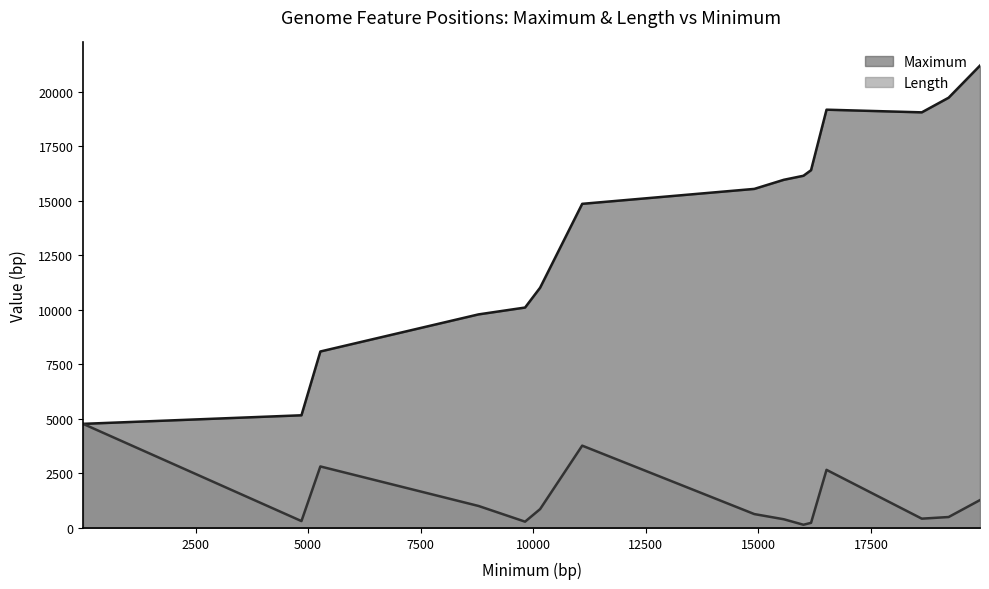

What is the total value across all series at 1?

9546